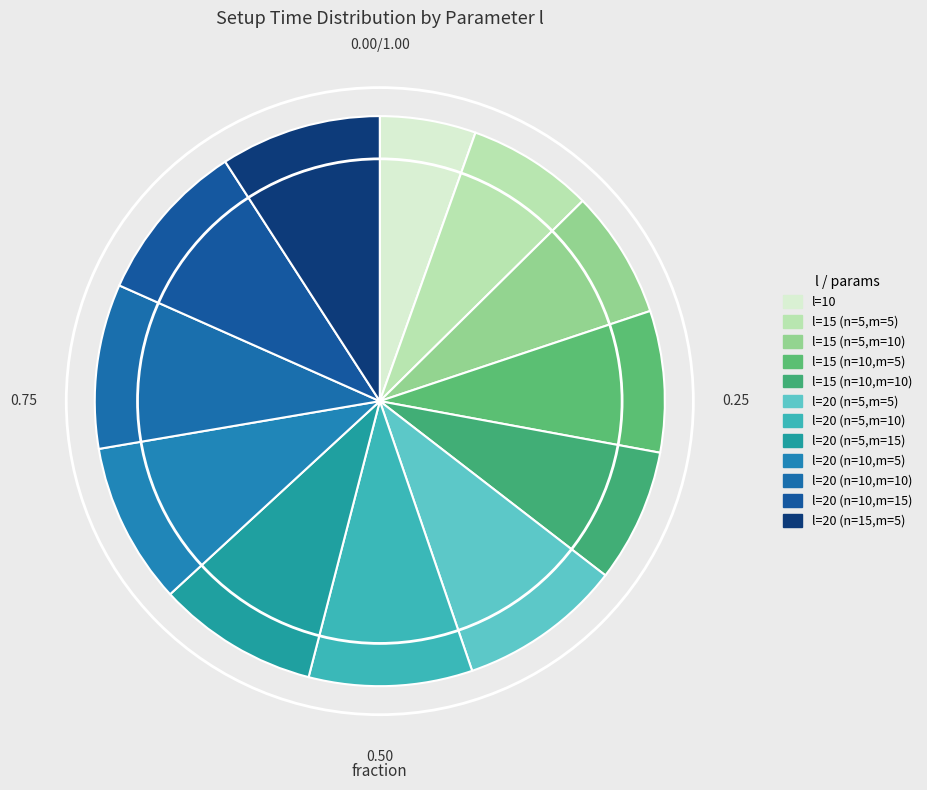

To the nearest percent, what percentage of the pie is l=15 (n=10,m=10)?

8%